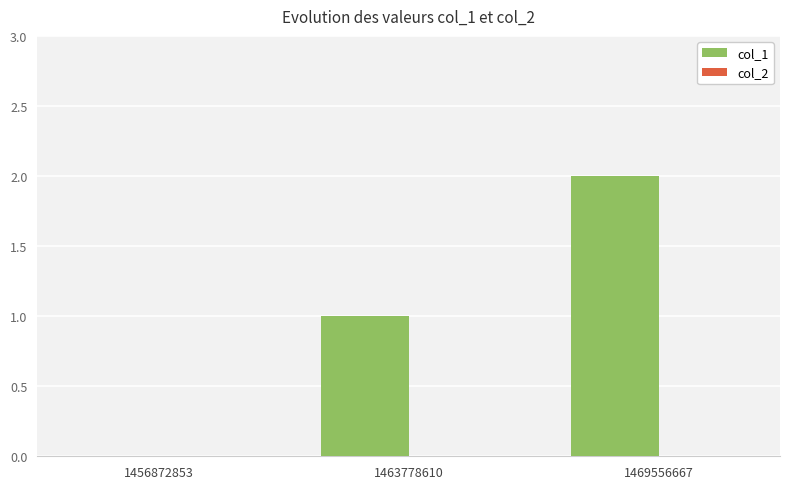

The value at 1469556667 is 2. True or false?

True